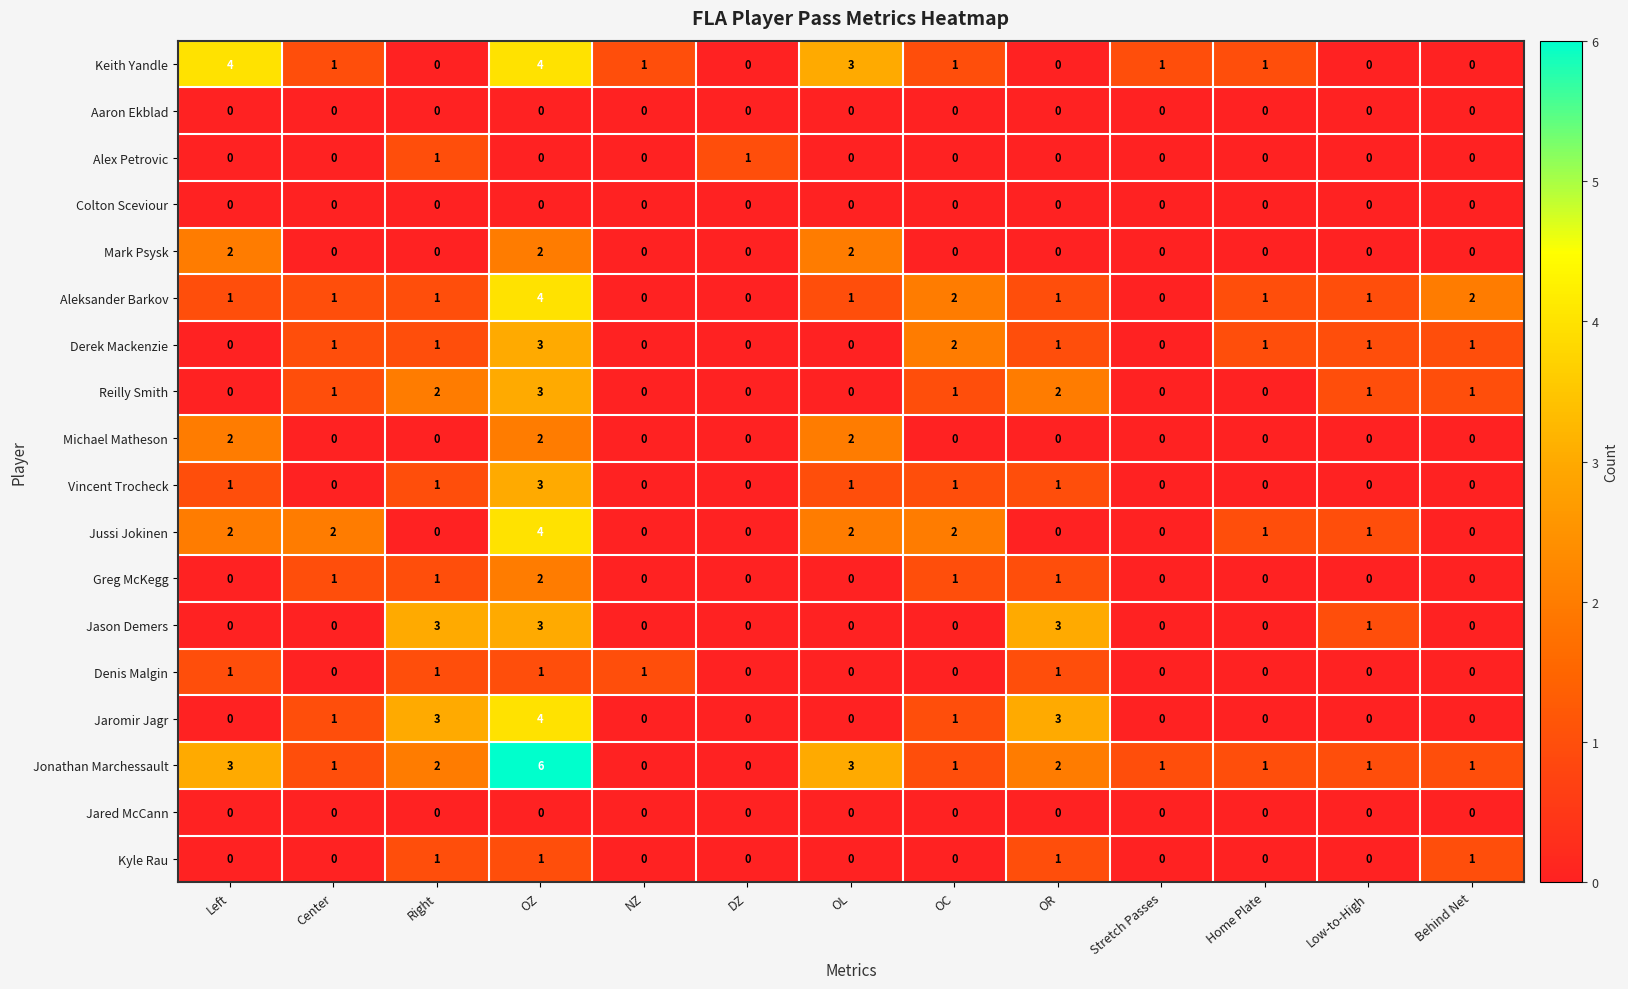

Is it true that Derek Mackenzie equals 1 at OR?

True